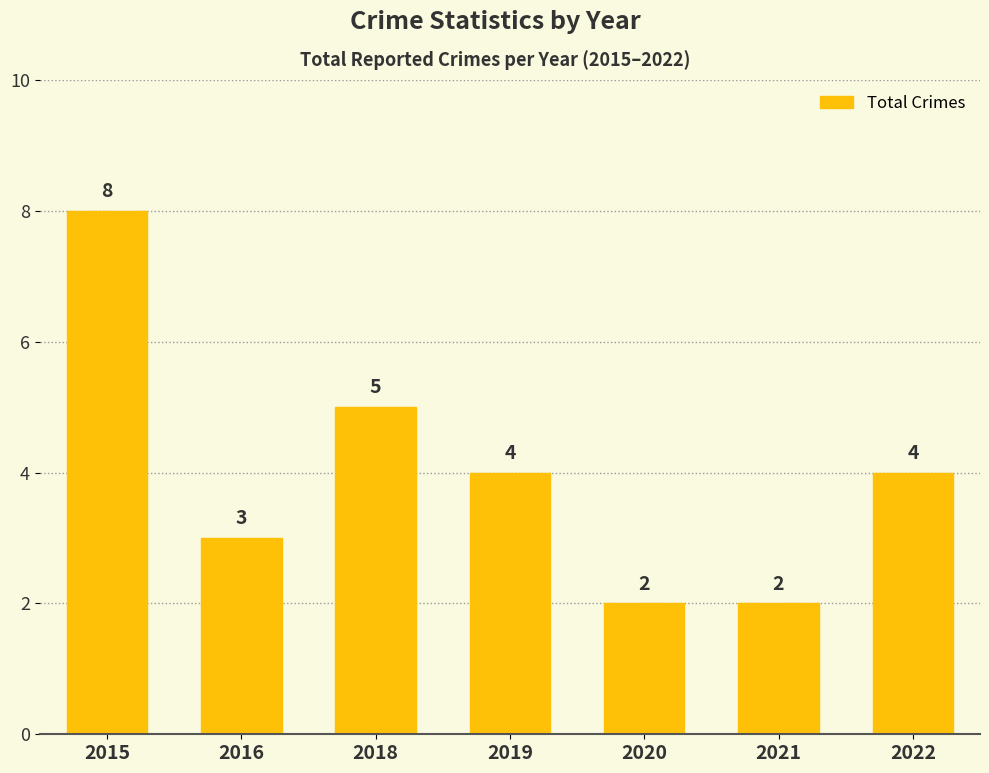

Read the value at 2019.

4